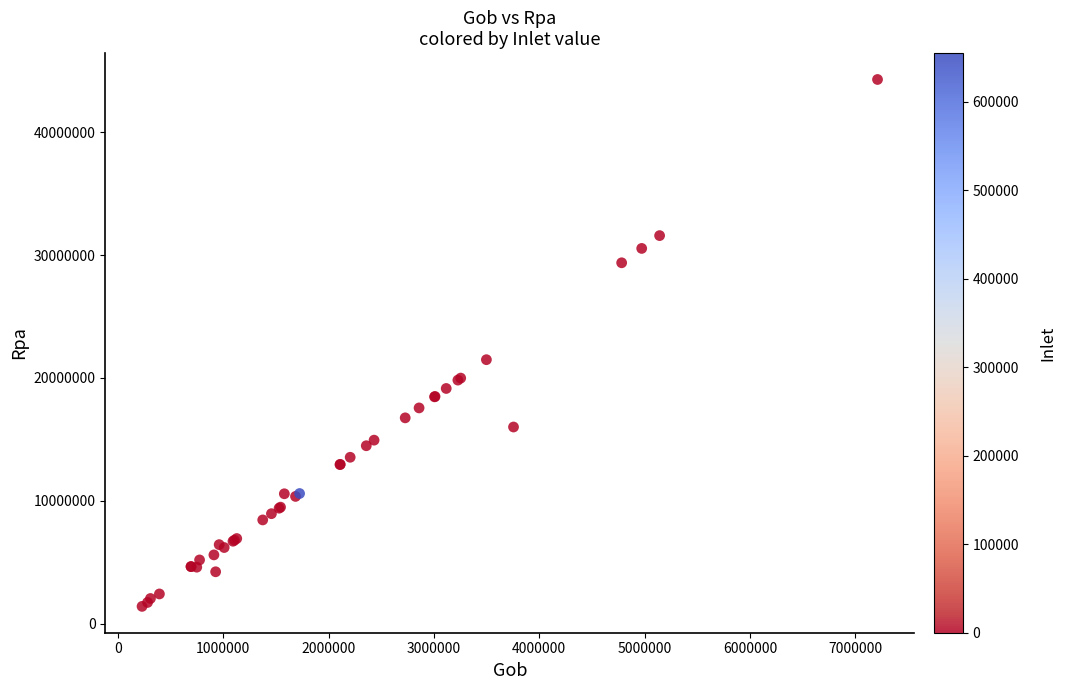

What Y value in the scatter plot is closest to 22852357?

21489118.4